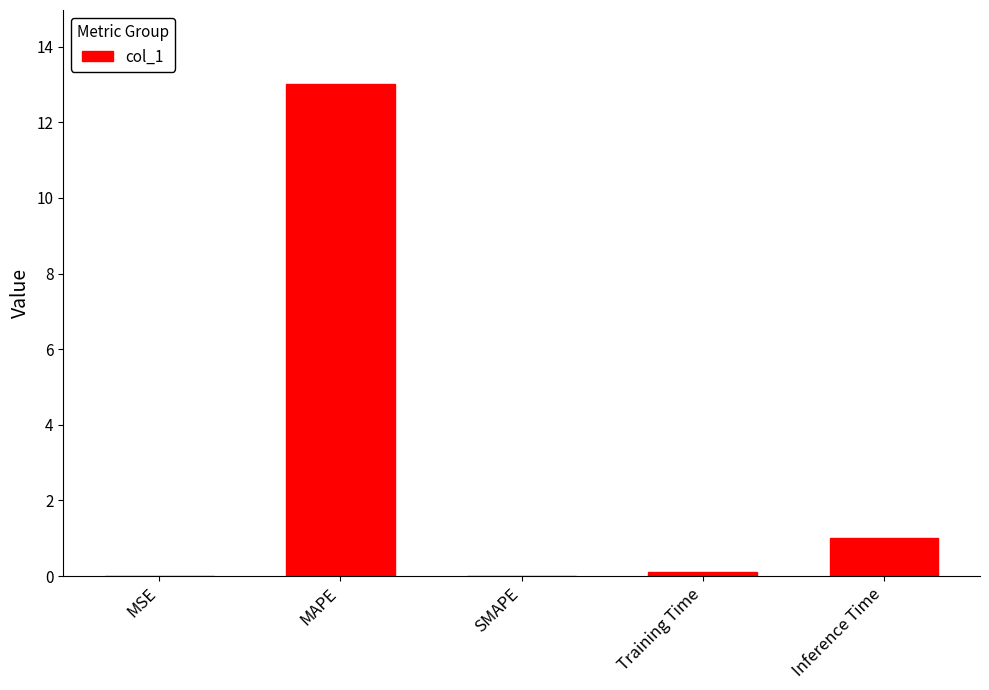

The chart shows a value of 22.4 at MAPE. True or false?

False